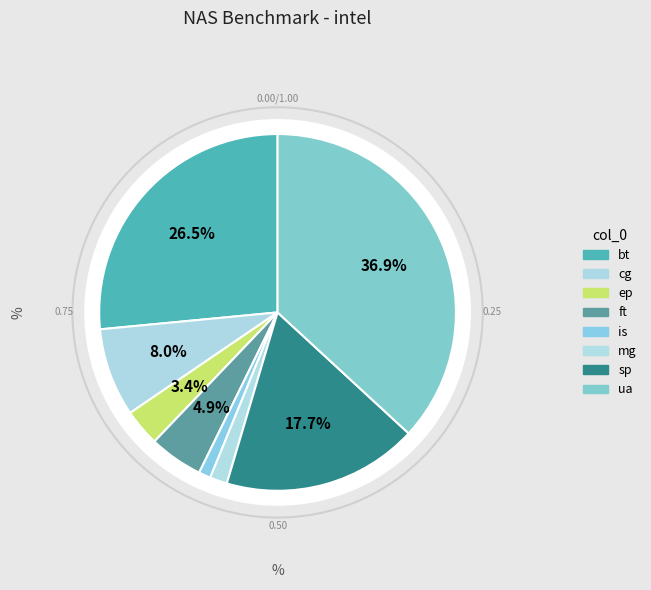

What percentage is NOT represented by ua?

63.1%